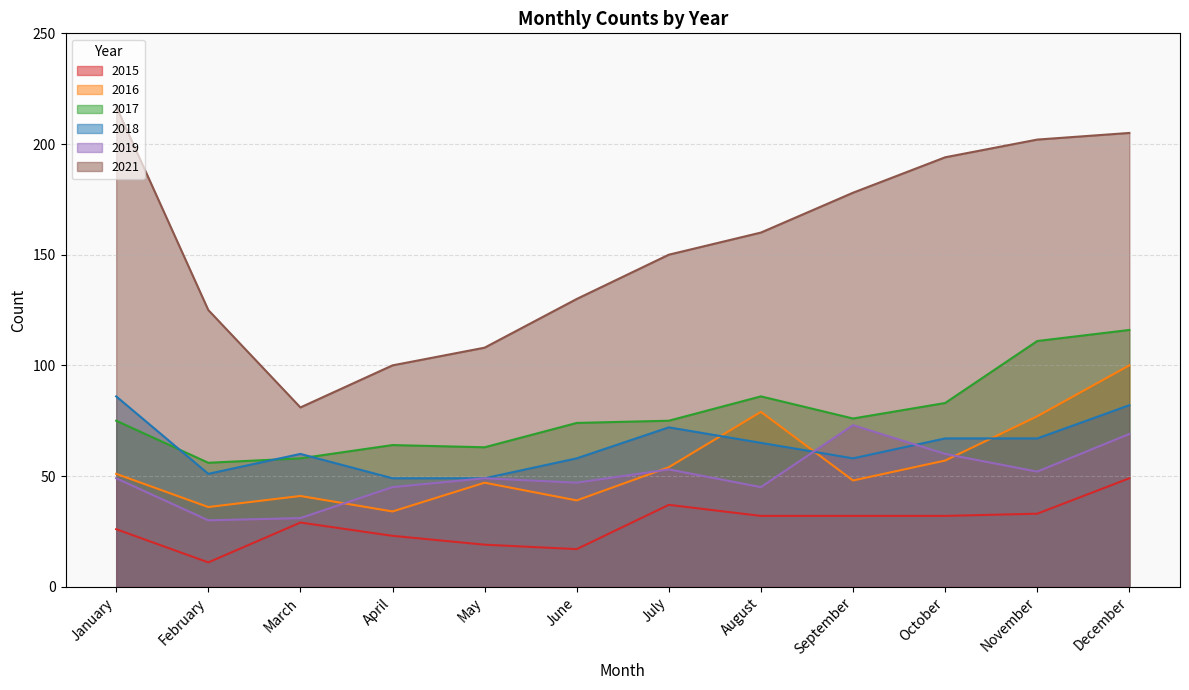

The 2018 series shows 102 at March. True or false?

False